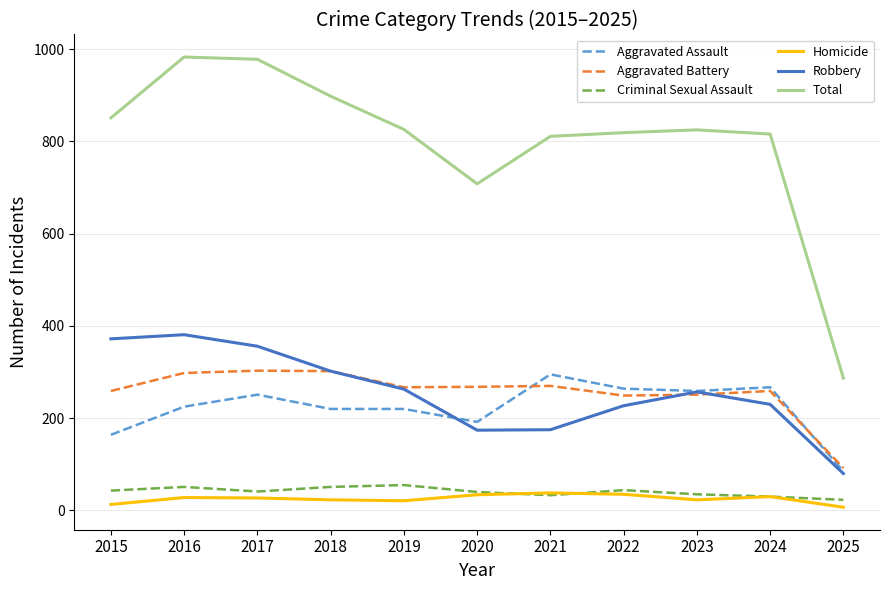

What is the sum of all Criminal Sexual Assault values?

446